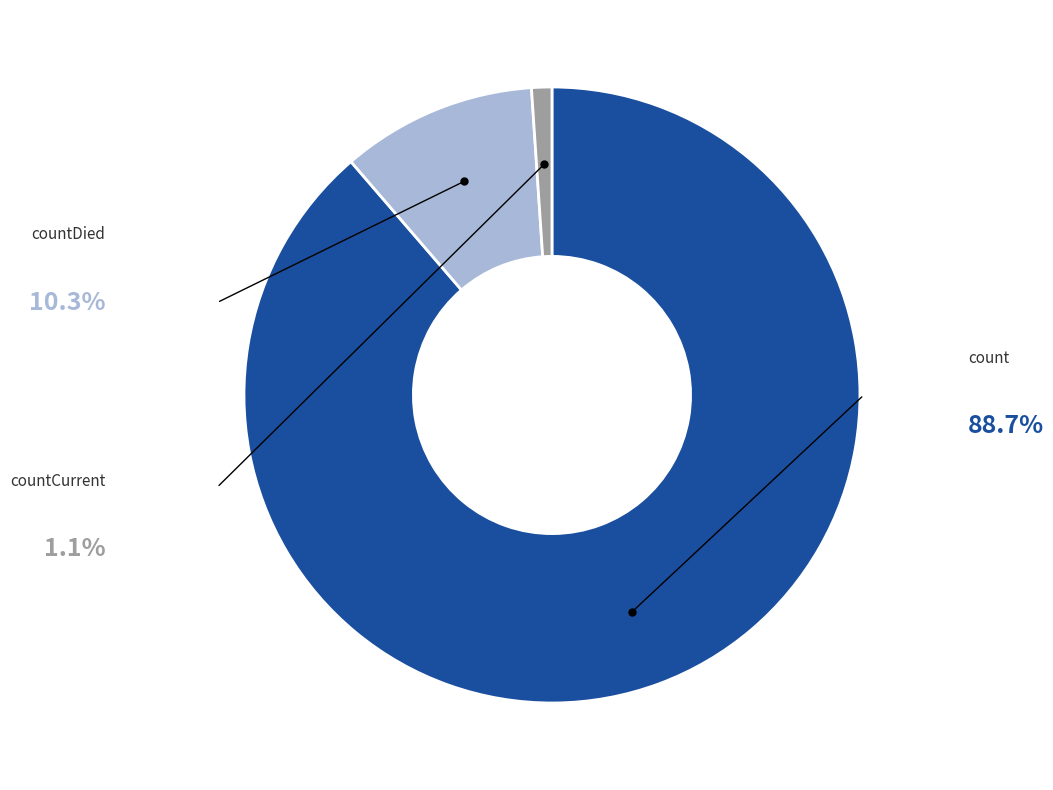

Is countCurrent the majority of the pie?

No